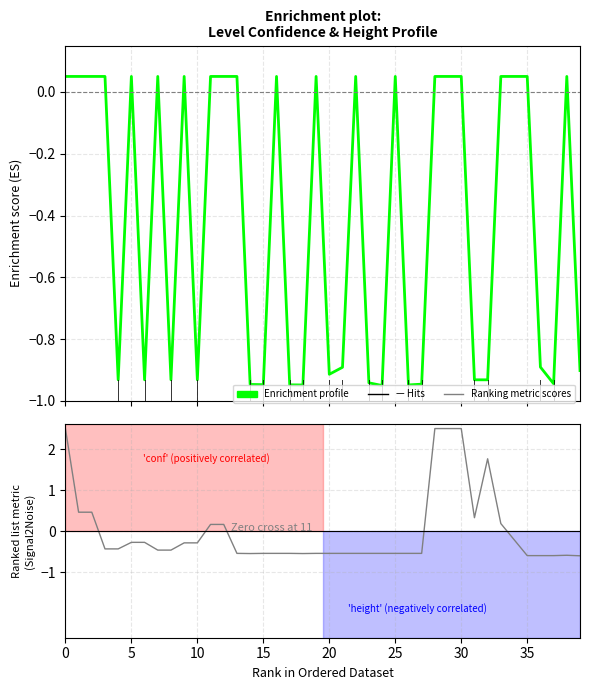

Between 19 and 25, which series saw the biggest shift?

Enrichment profile